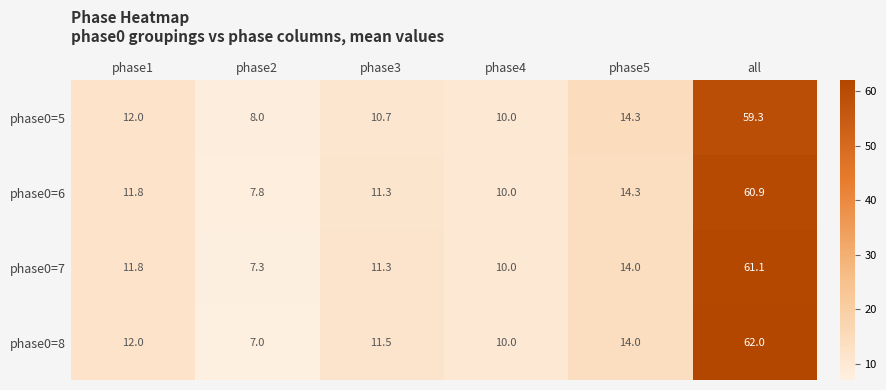

At which category does the chart reach its minimum across all series?

phase2